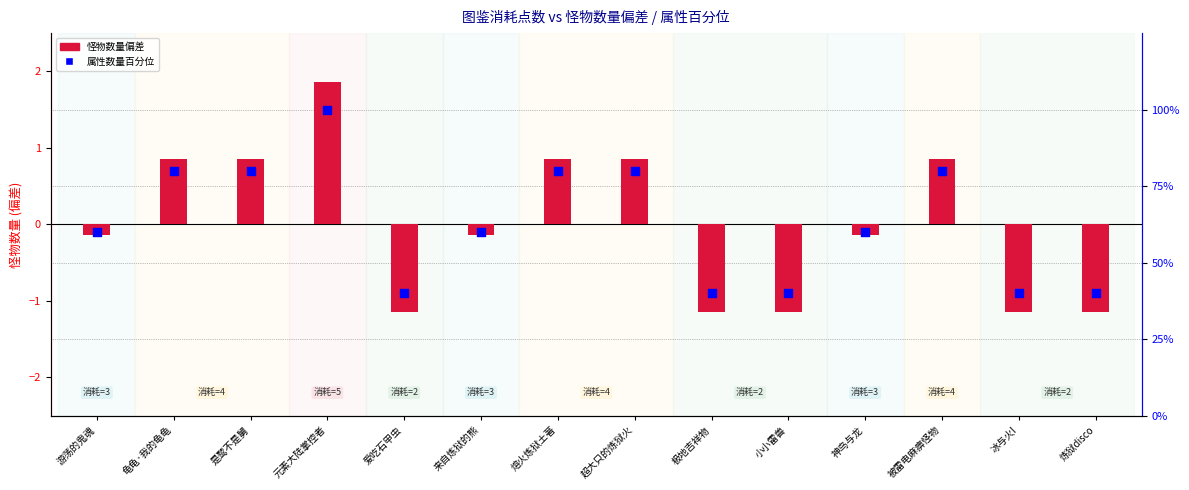

What are all the series names shown in the legend?

怪物数量偏差, 属性数量百分位